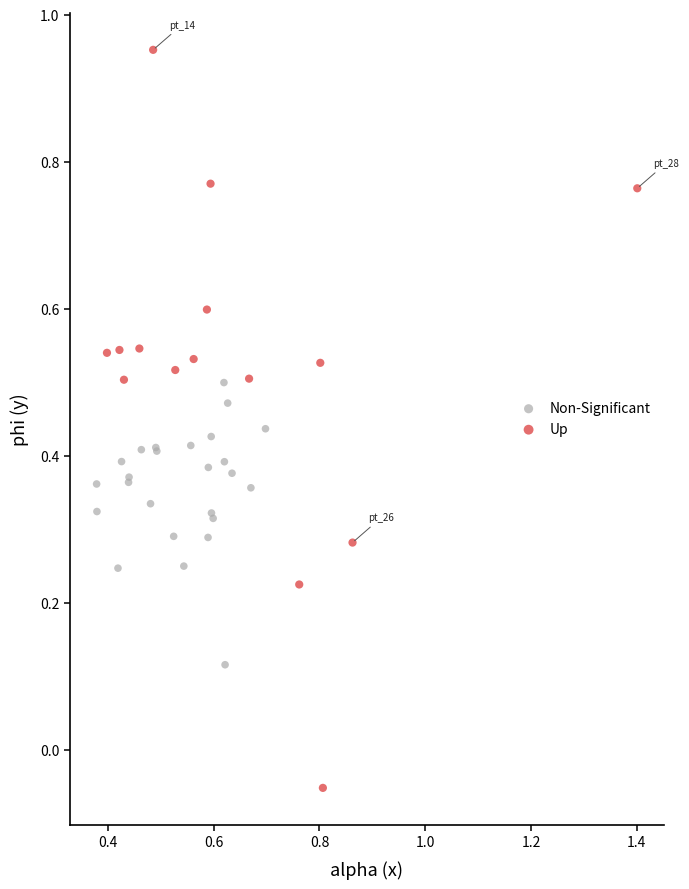

What are all the series names shown in the legend?

Non-Significant, Up